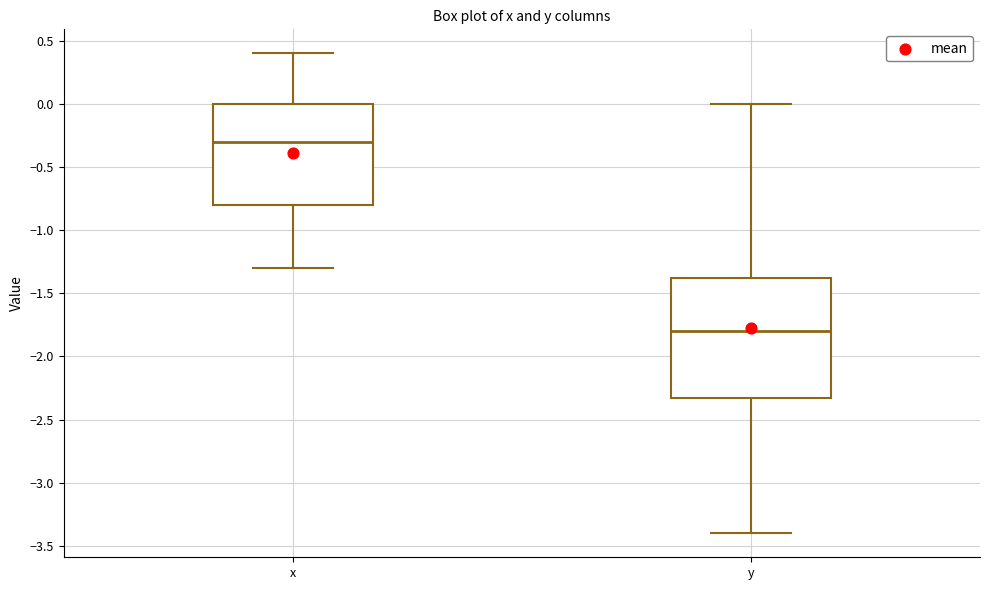

Reading left to right, transcribe this box plot: for each box, give where its median line is, the range the box spans, and where its two whiskers end, as read against the y-axis. The values are not printed on the chart, so give them approximately, as read against the axis.

x: median -0.30, box -0.80 to 0.00, whiskers -1.30 to 0.40
y: median -1.80, box -2.30 to -1.35, whiskers -3.40 to 0.00